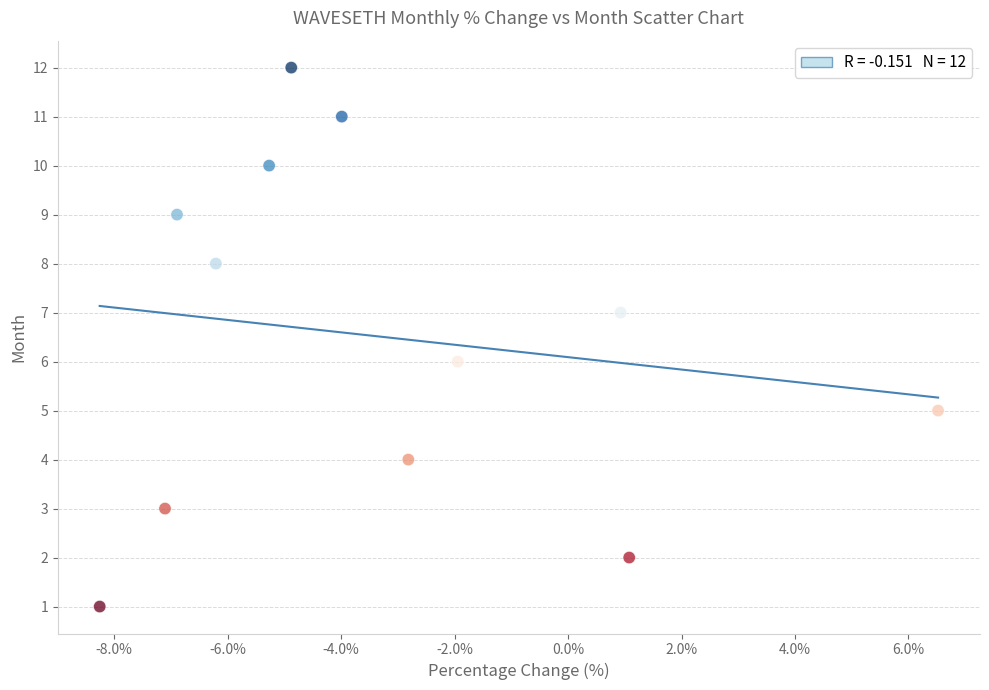

What is the range of Y values (max minus min)?

11